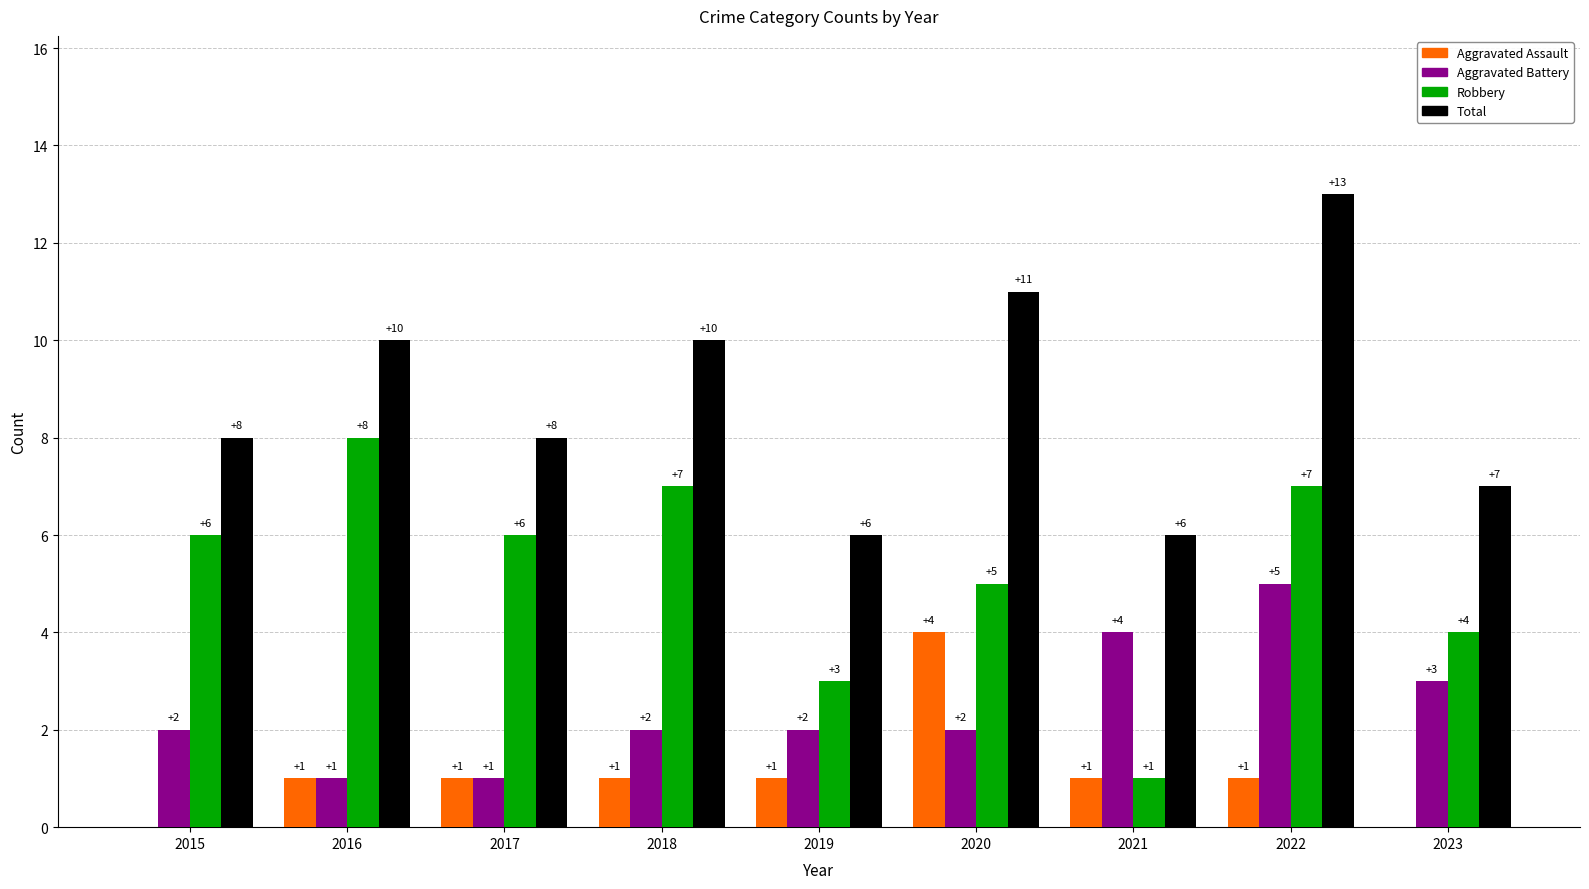

True or false: Robbery has a value of 9 at 2015.

False